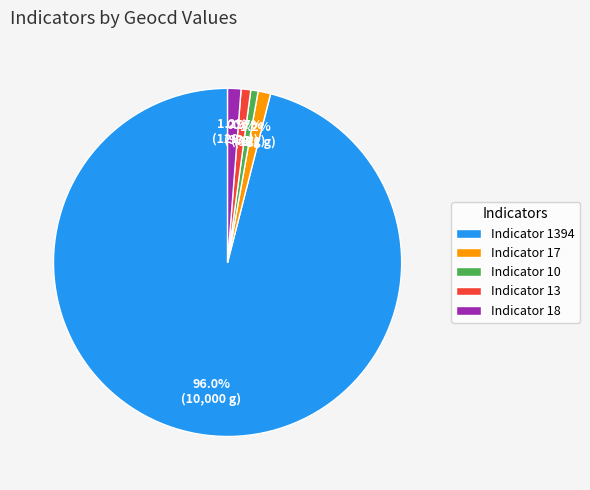

Combined, what portion of the pie is Indicator 10 and Indicator 1394?

96.7%